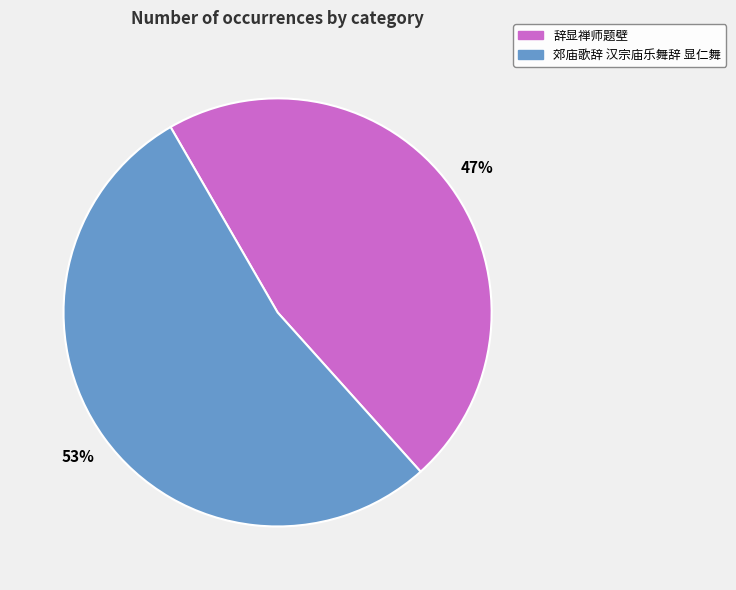

True or false: 辞显禅师题壁 accounts for 47% of the total.

True